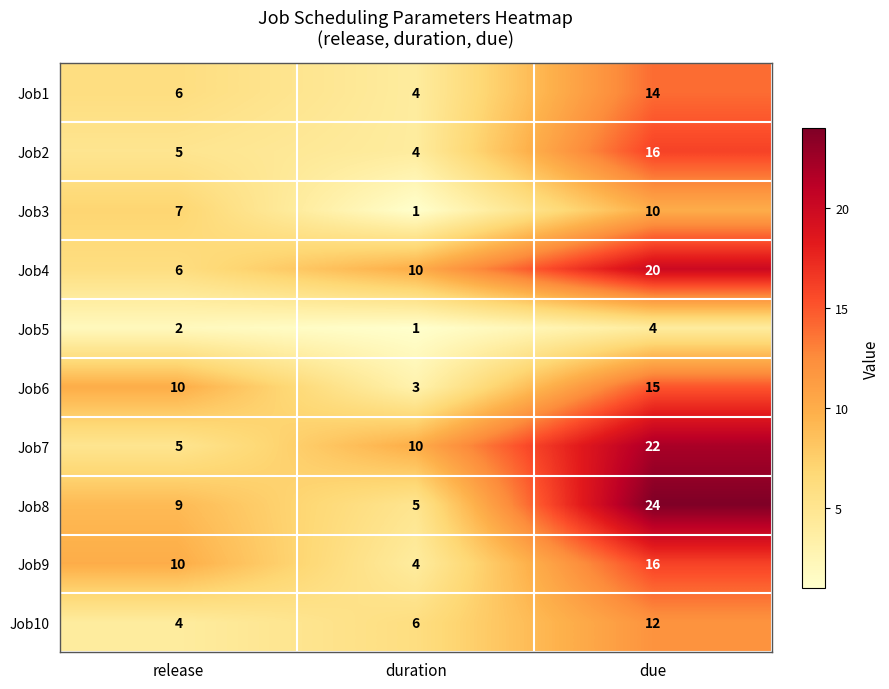

What is the difference between the Job6 values at due and release?

5